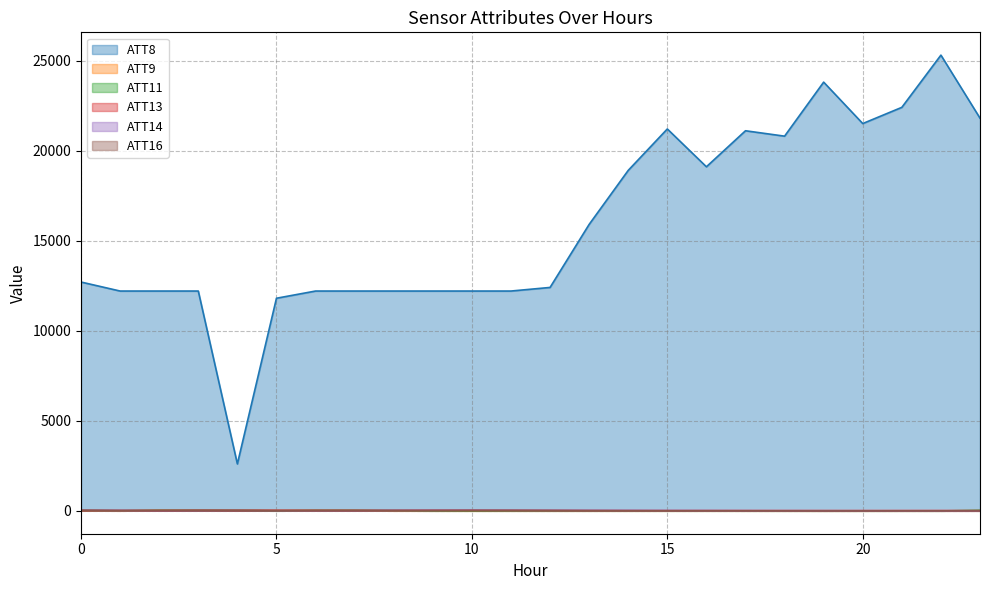

In ATT14, how many points are higher than both neighbors (excluding endpoints)?

3